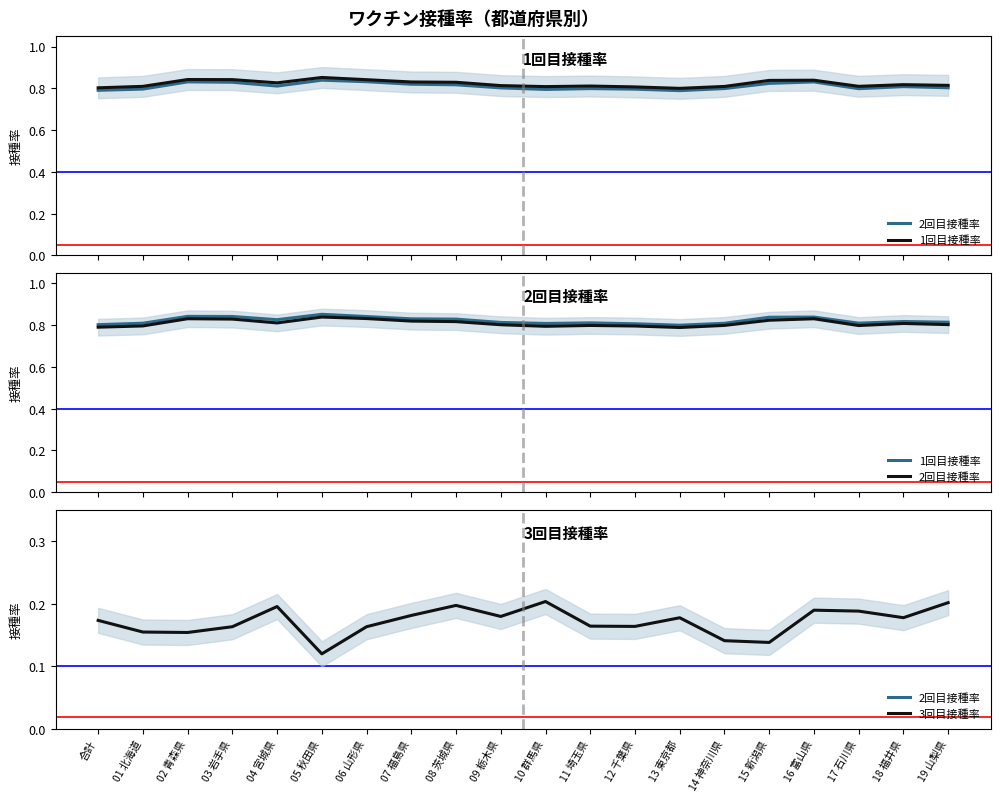

How many interior local valleys does the 1回目接種率 series have?

4